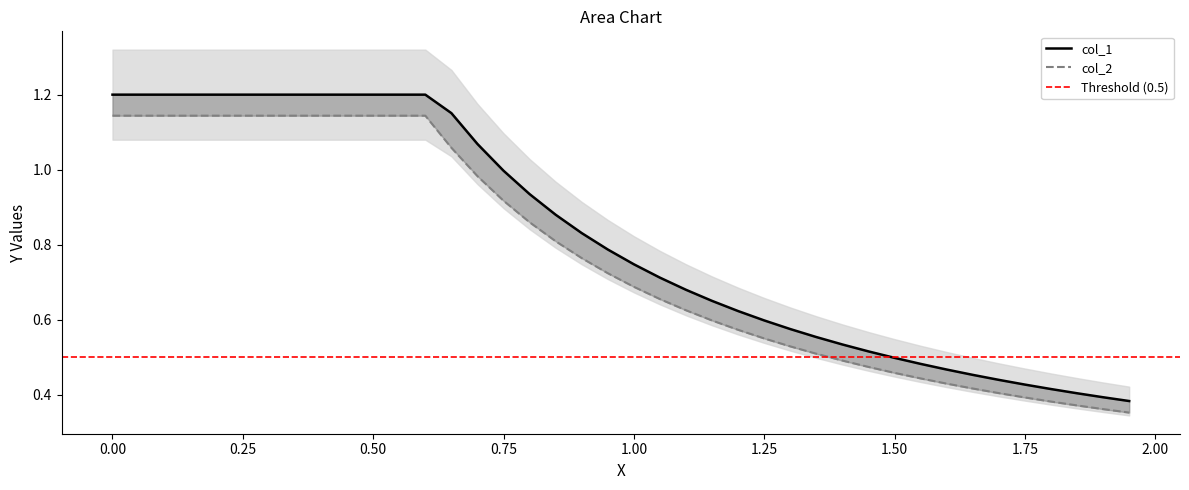

What value does the col_2 series have at 1.25?

0.6